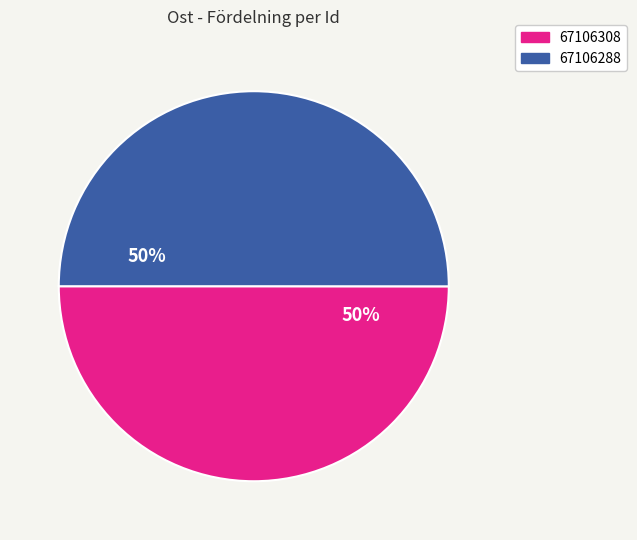

True or false: 67106288 accounts for 50% of the total.

True